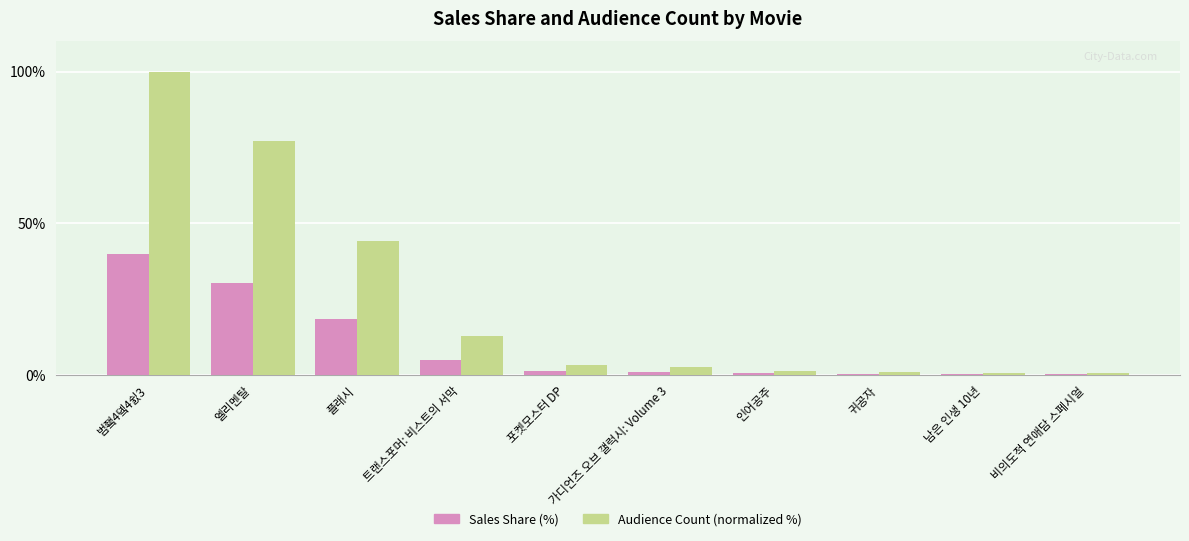

At which category is the sum across all series the highest?

범죀4돀4쉸3